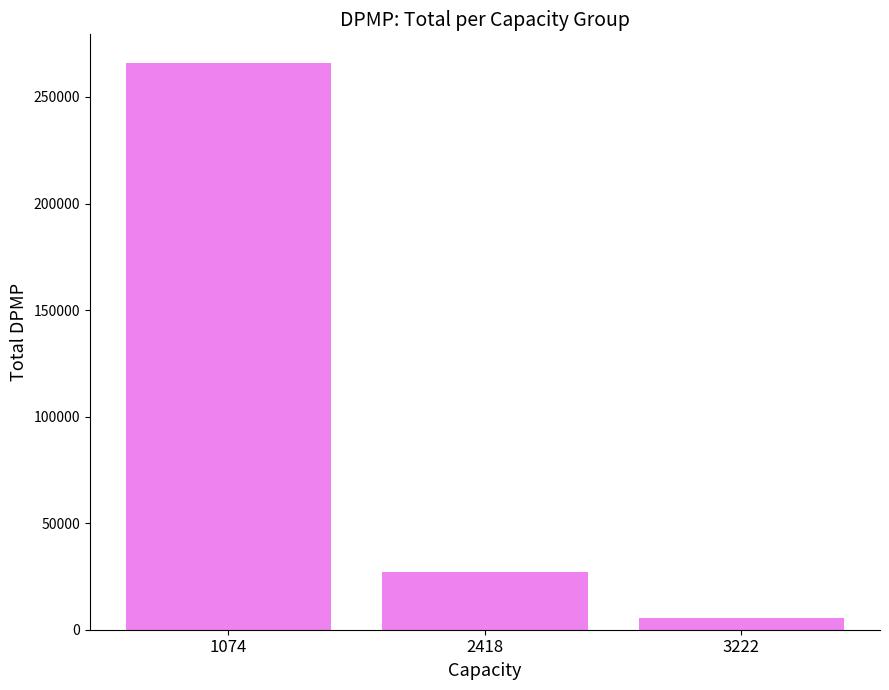

Reading left to right, list all the values displayed in this chart.

266094	27001	5360